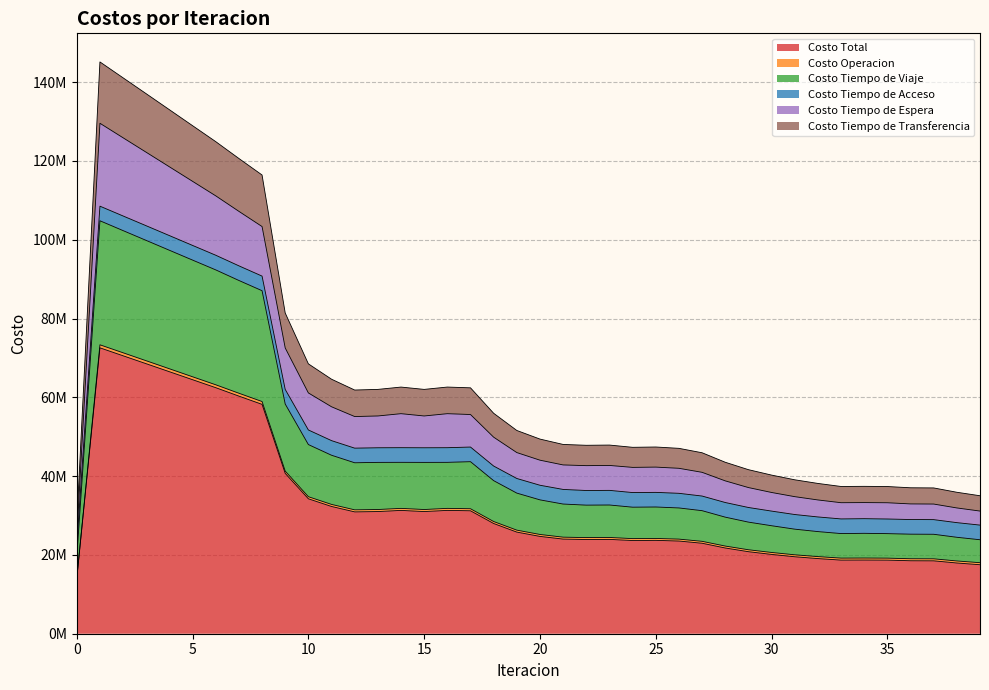

What is the value of the Costo Total point at the 36th from the left?

18679053.8